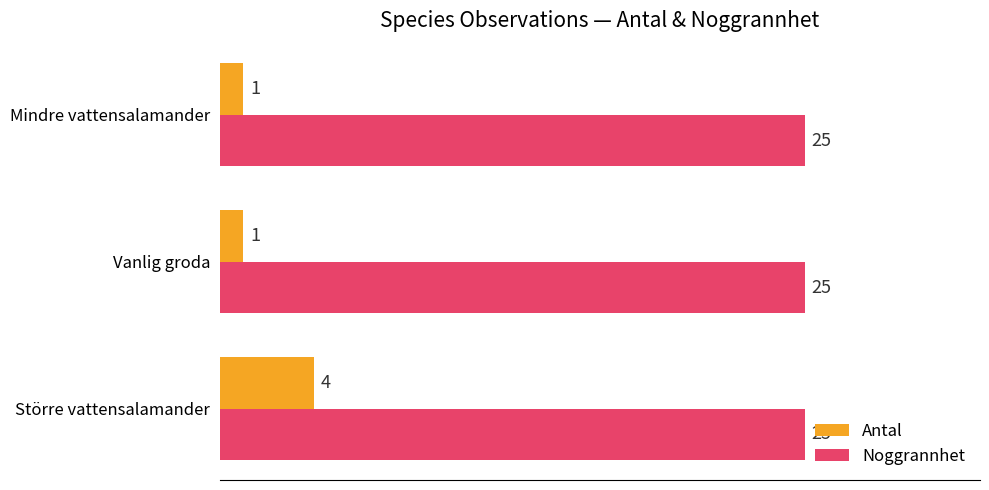

What is the smallest value displayed?

1